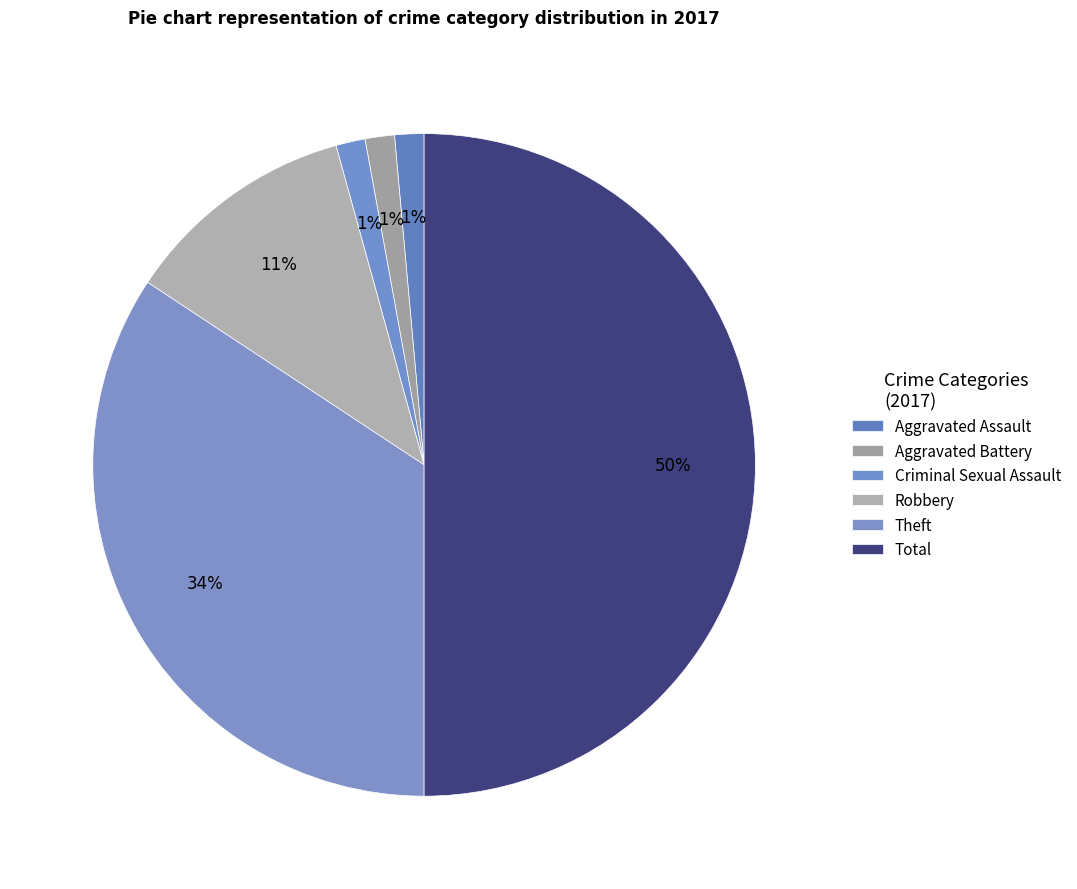

How many slices are in this pie chart?

6